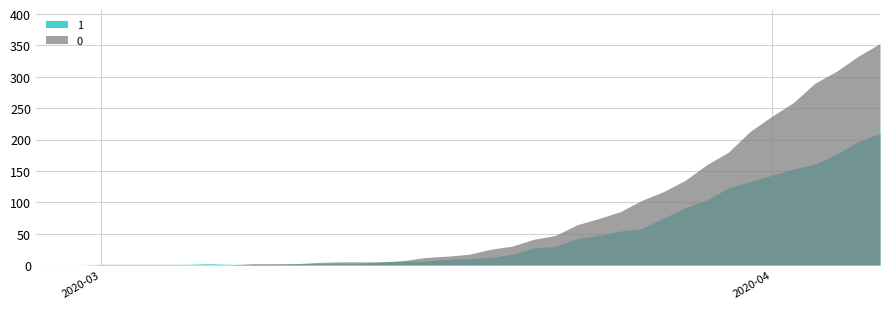

Does the chart have visible grid lines?

Yes